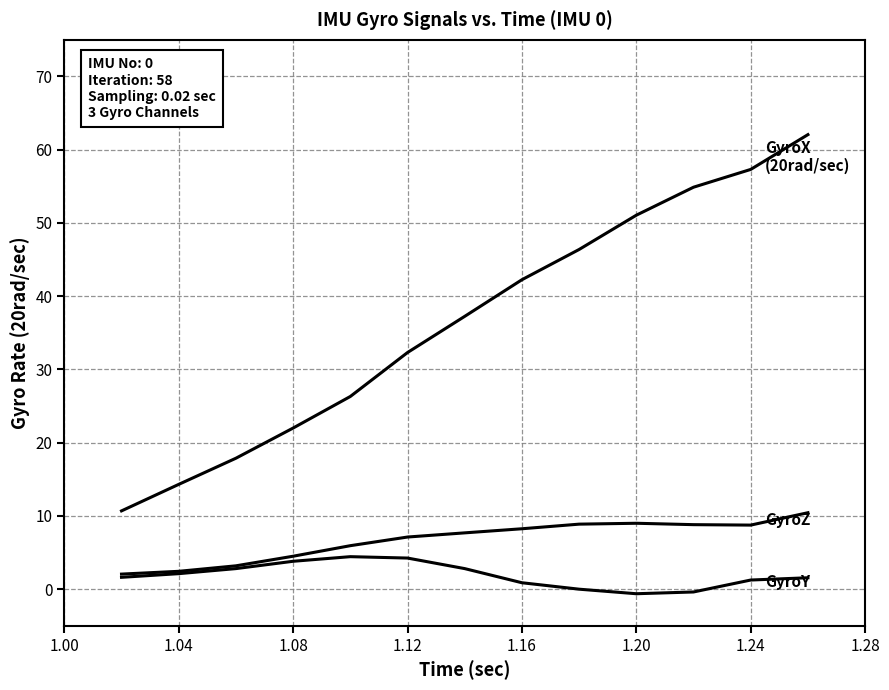

Does the chart have visible grid lines?

Yes